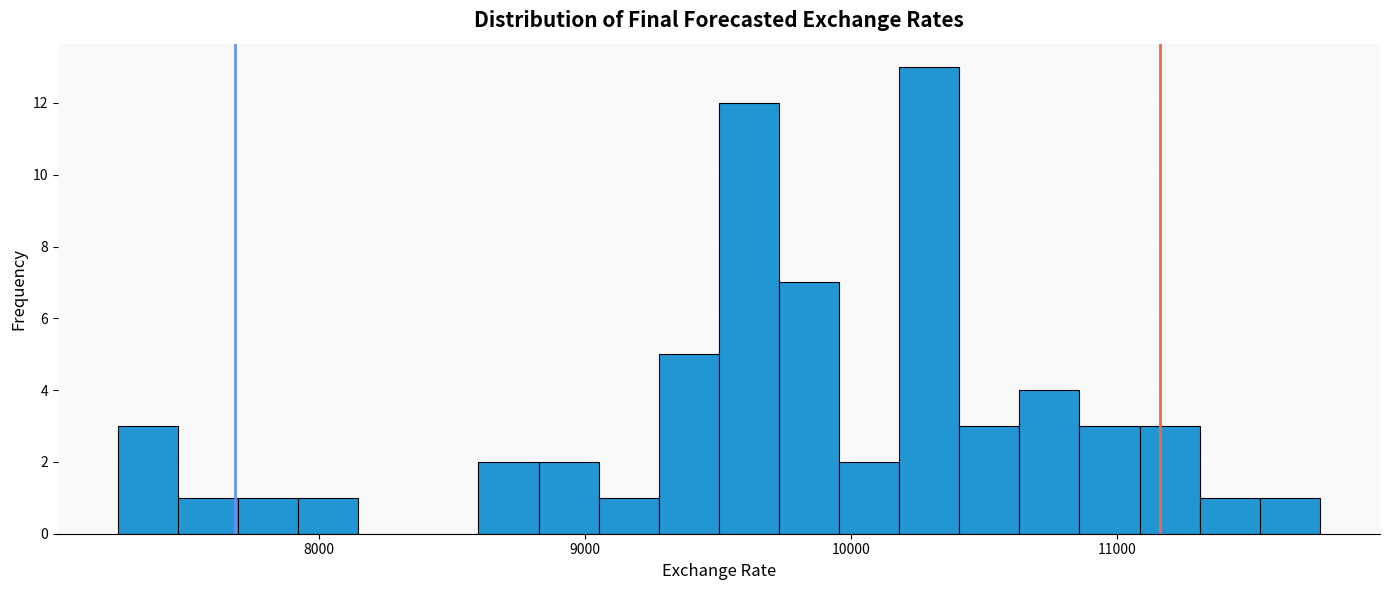

Around what value on the x-axis is the tallest bar? Give the approximate position of its centre, as read against the axis.

10300